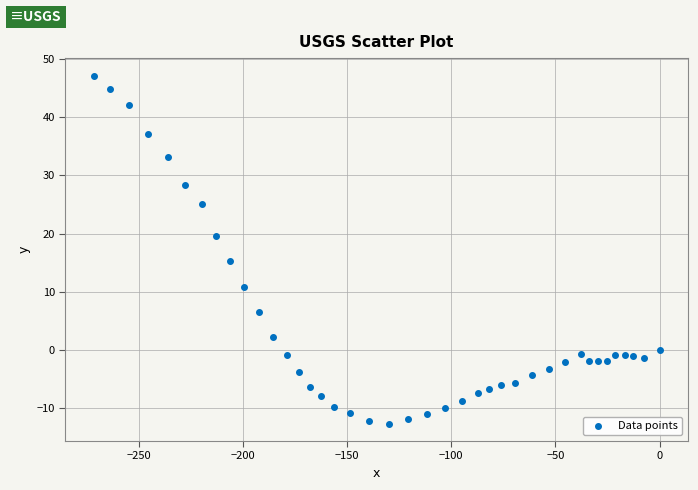

What Y value in the scatter plot is closest to 17?

15.3